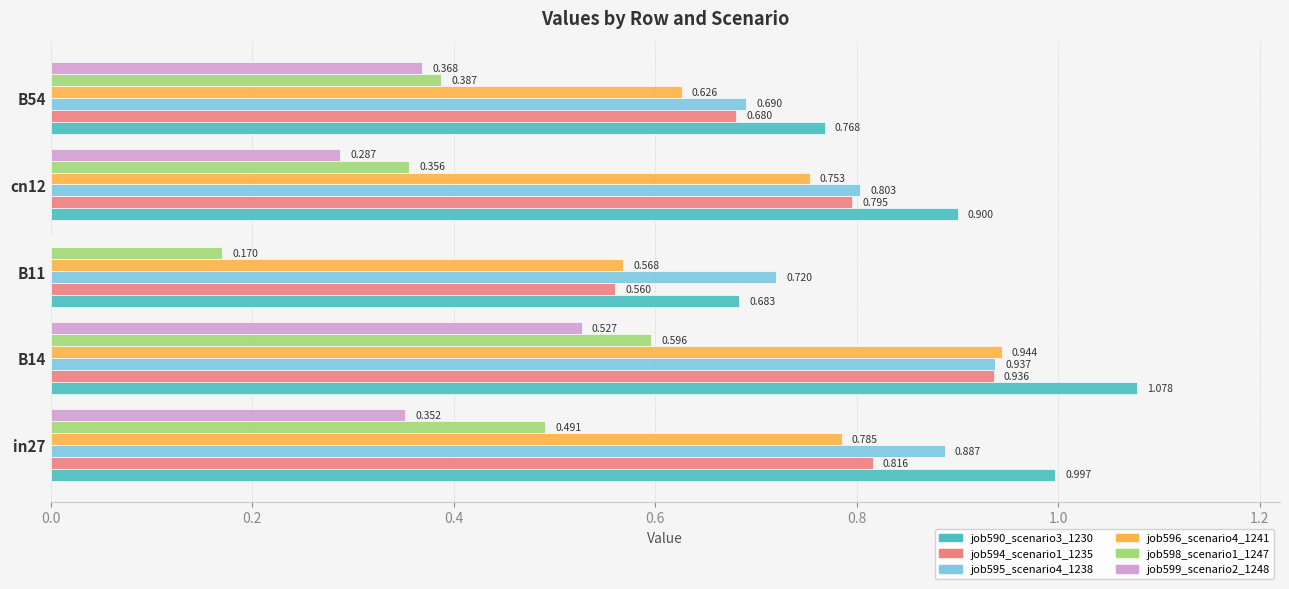

Which label corresponds to the largest value in the chart?

B14